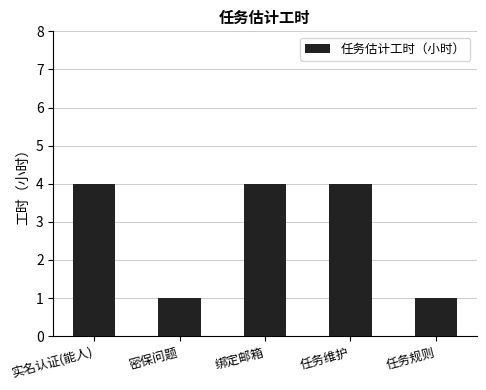

What is the label of the 4th bar from the right?

密保问题